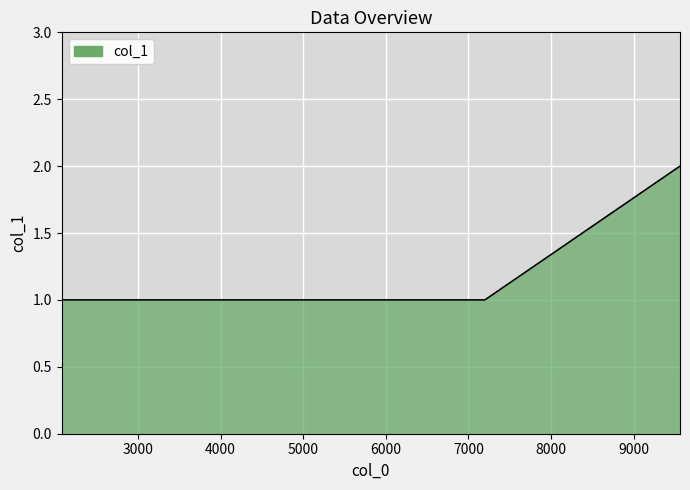

How many values are between 1 and 2?

4